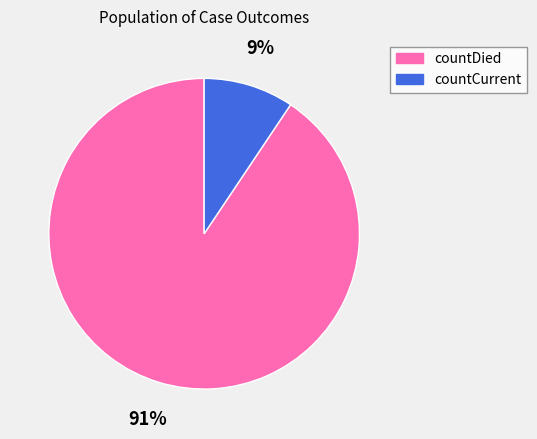

Which category has the biggest portion of the pie?

countDied